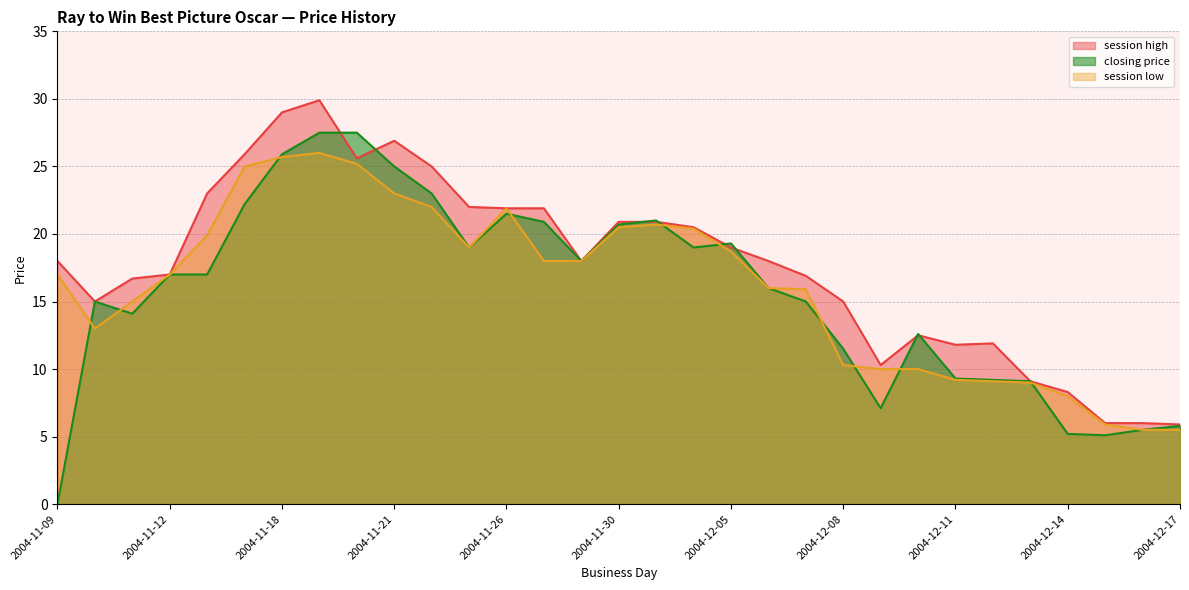

At which category does closing price reach its first local valley?

2004-11-11